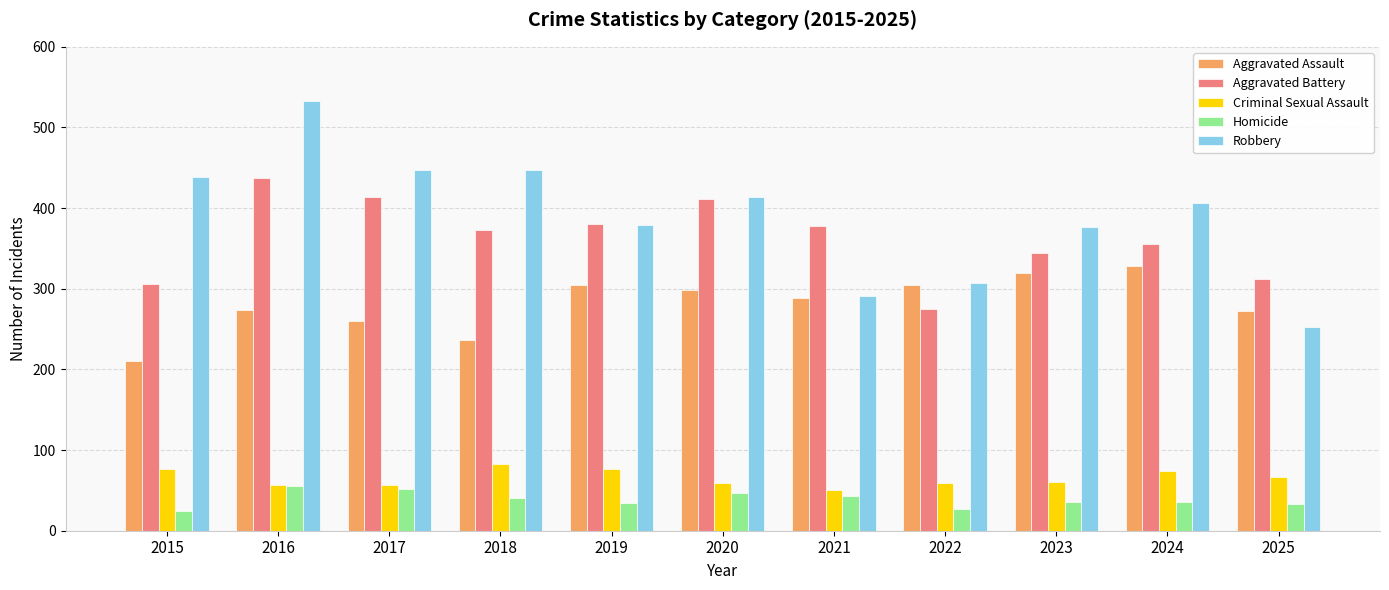

What is the average value of the Aggravated Battery series?

362